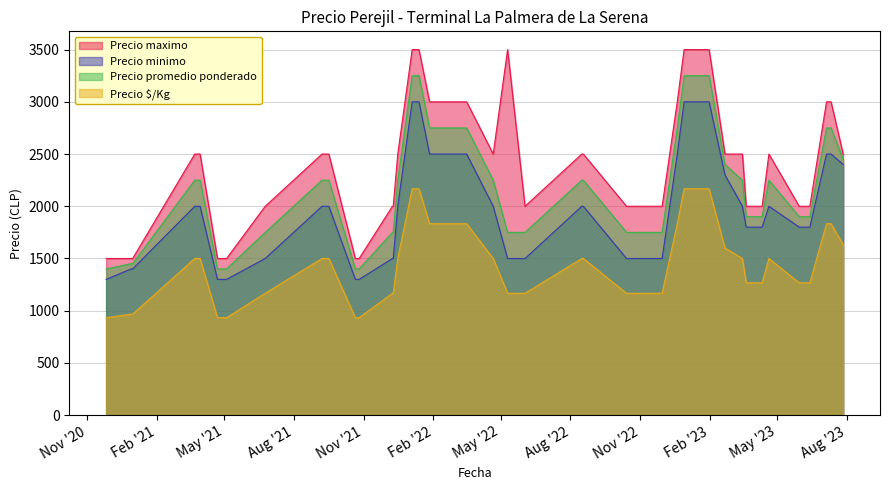

What is the difference between the highest and lowest values at 2023-03-21?

733